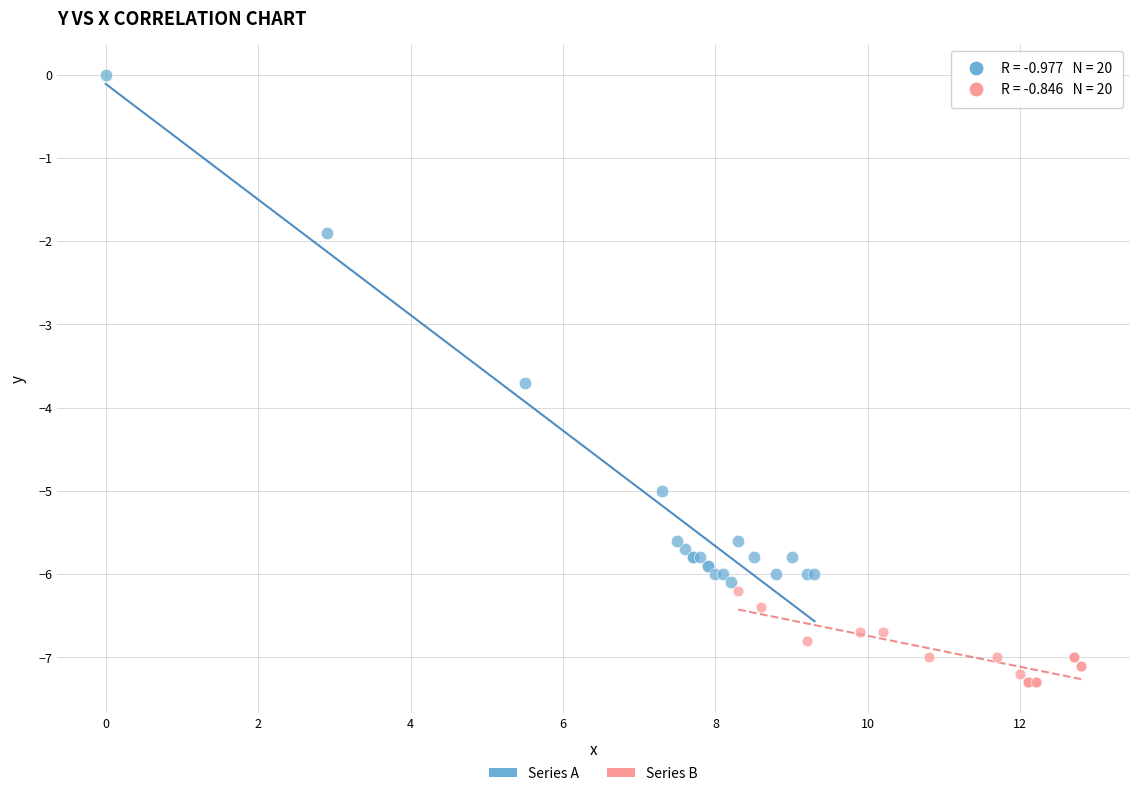

Which series has the widest spread of Y values?

Series A